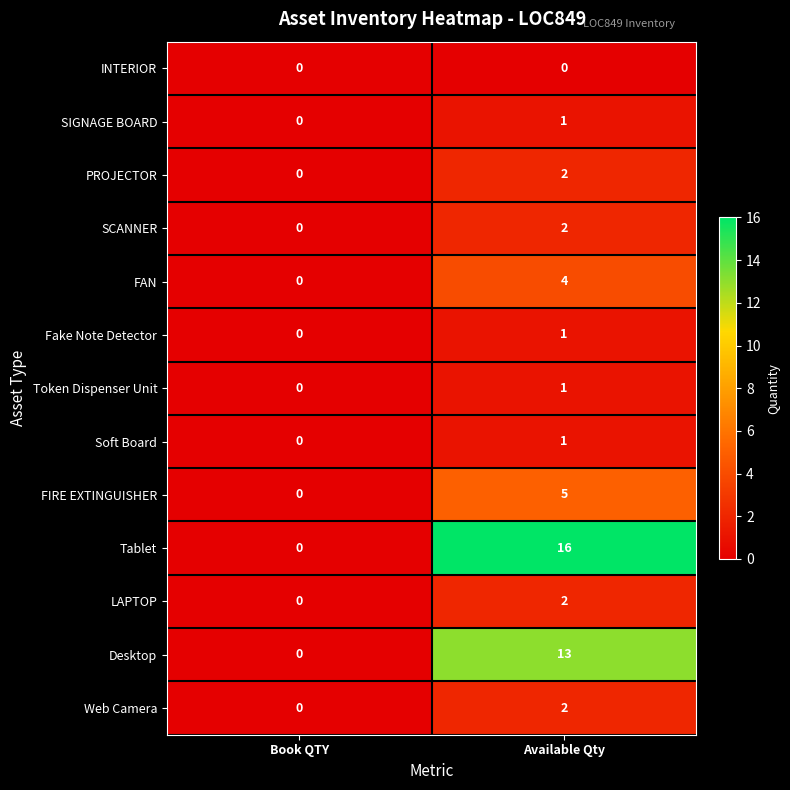

At which category is the sum across all series the highest?

Available Qty